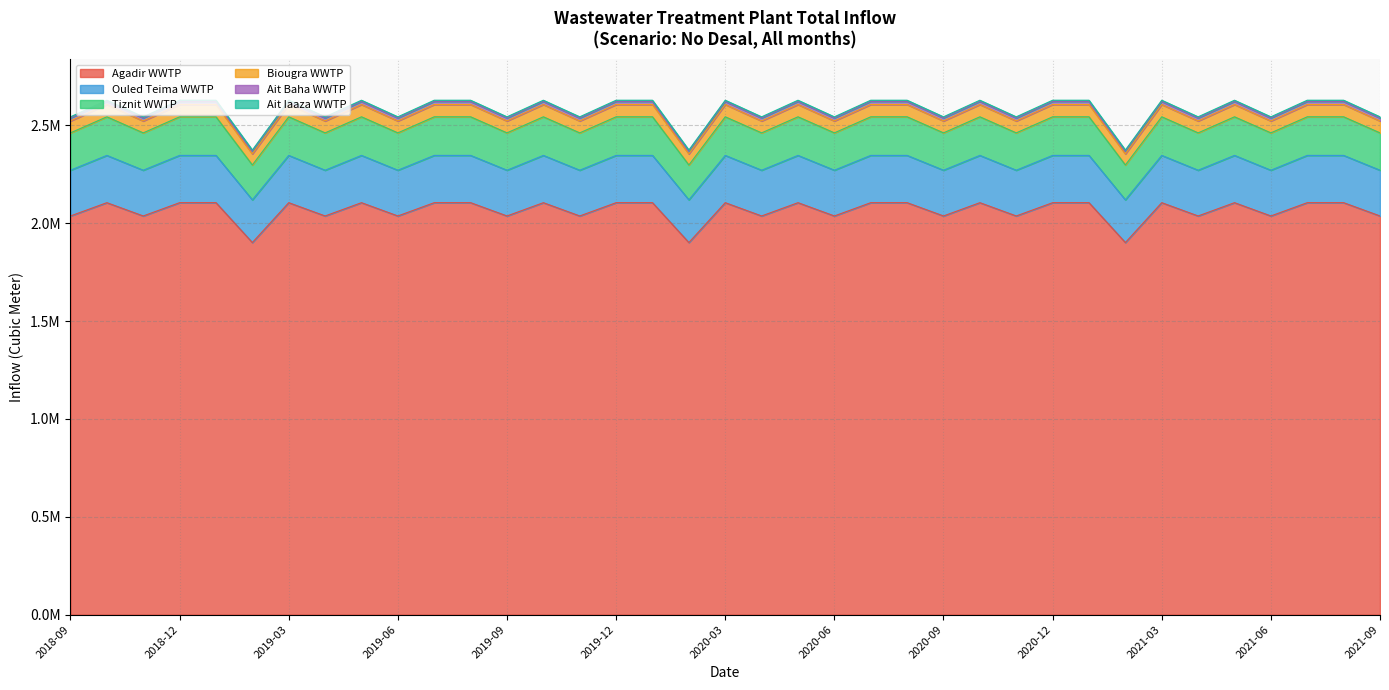

How many interior local peaks does the Ait Baha WWTP series have?

9